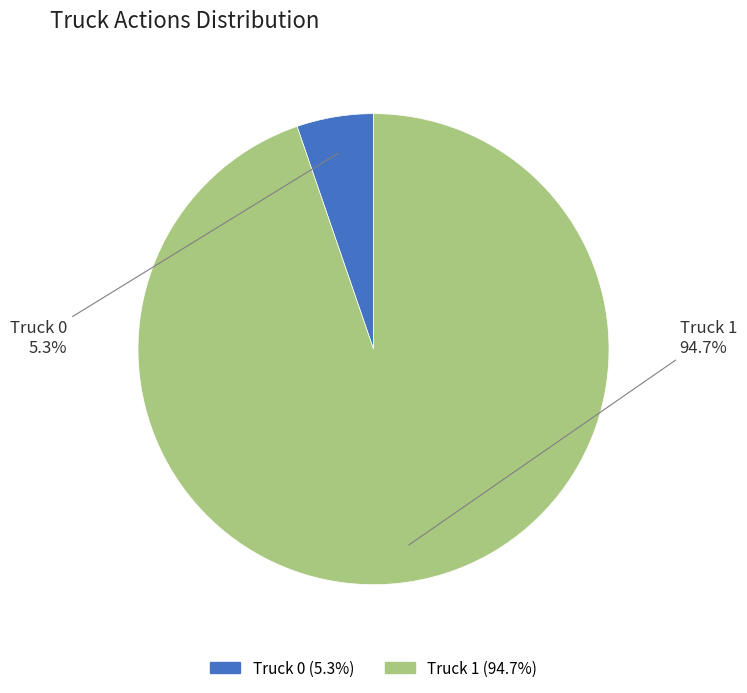

Is it true that Truck 1 is 88% of the pie?

False